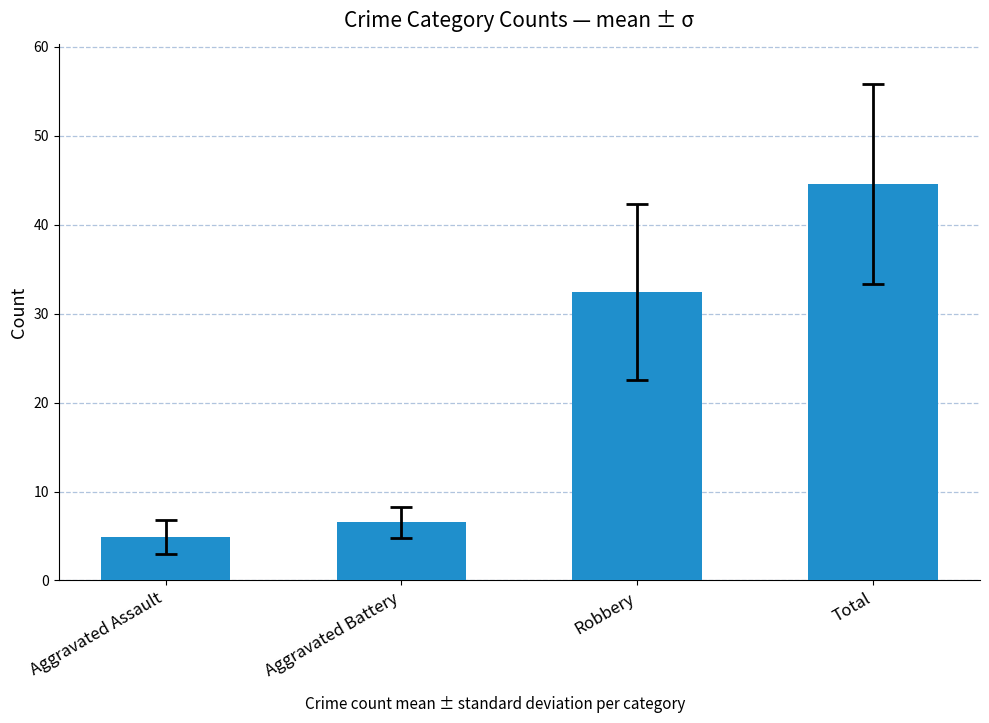

What is the value of the 2nd bar from the left?

6.6